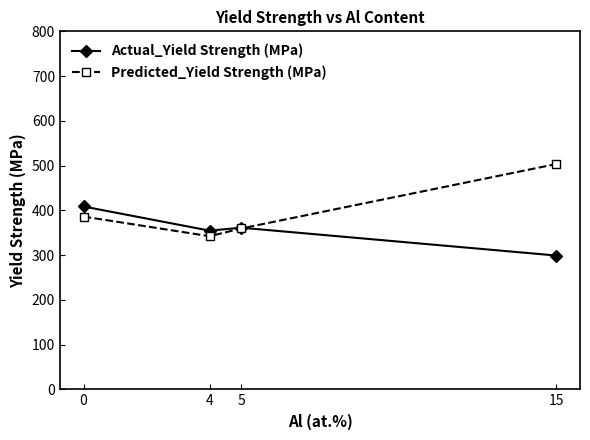

Reading left to right, extract all data points from this chart.

Actual_Yield Strength (MPa): 408.6	354.6	361.2	299.0
Predicted_Yield Strength (MPa): 386.1	342.2	359.4	503.5